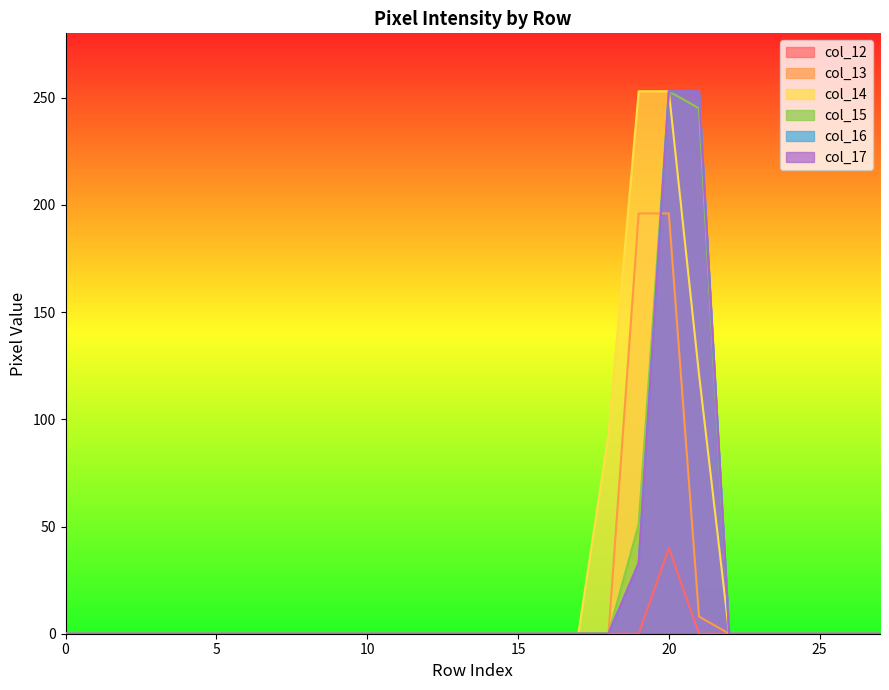

At which label does col_14 reach its peak?

19